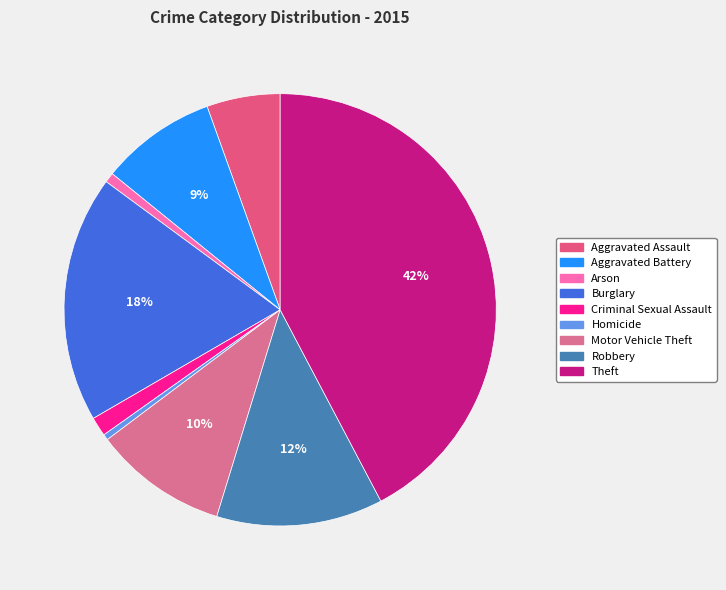

How many slices are in this pie chart?

9